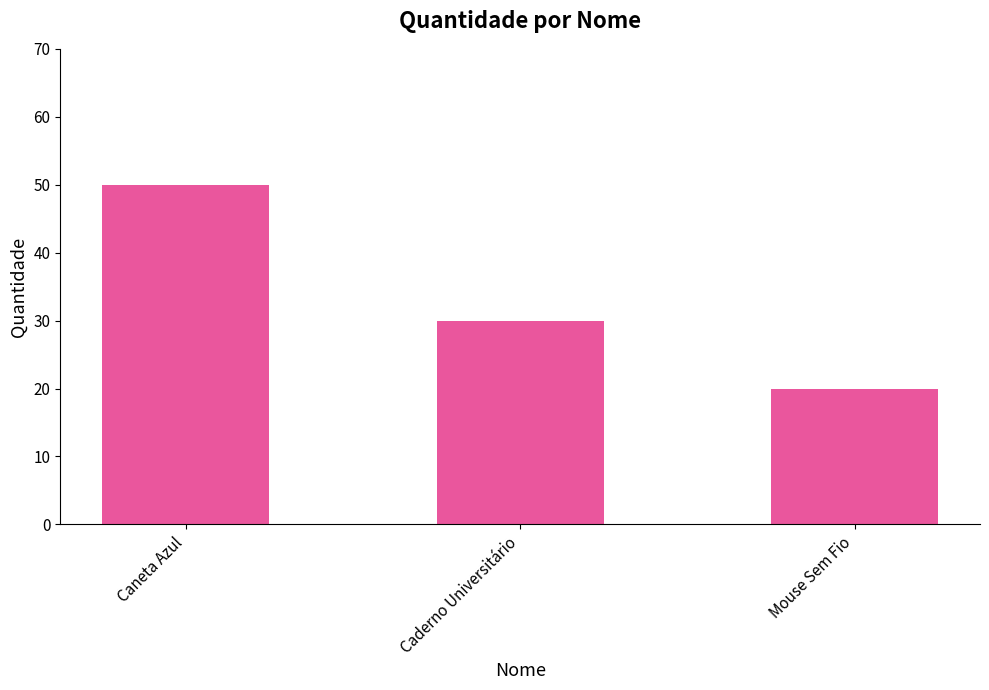

Reading left to right, what are all the values shown in this chart?

Caneta Azul=50	Caderno Universitário=30	Mouse Sem Fio=20